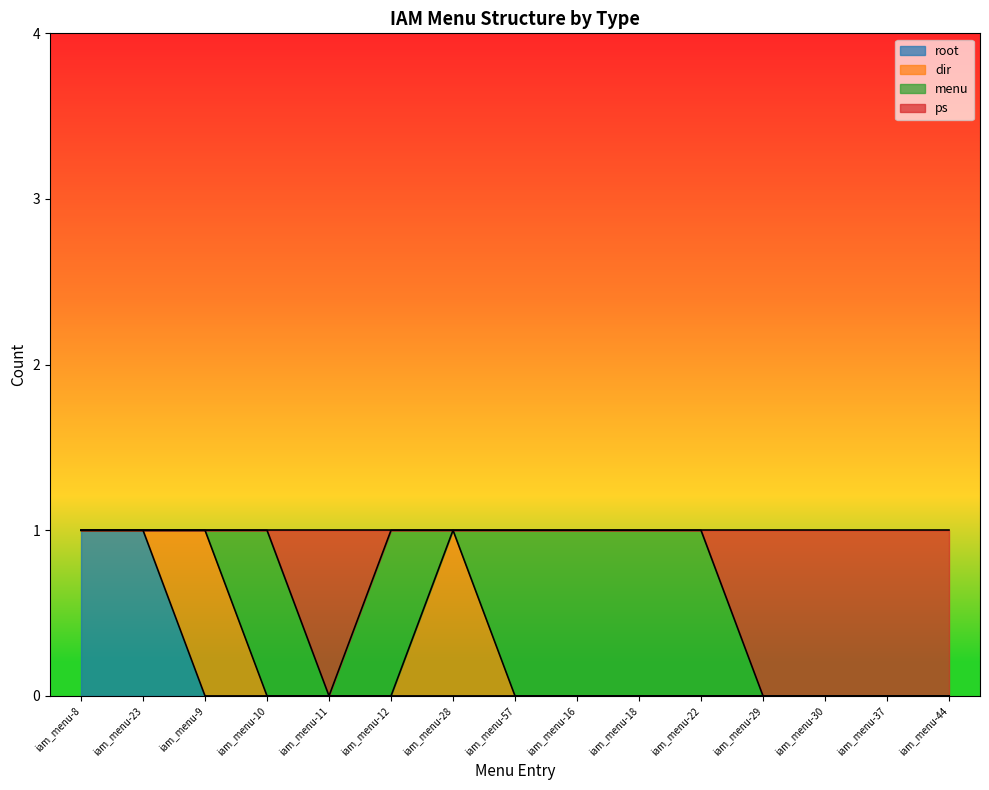

What are all the series names shown in the legend?

root, dir, menu, ps